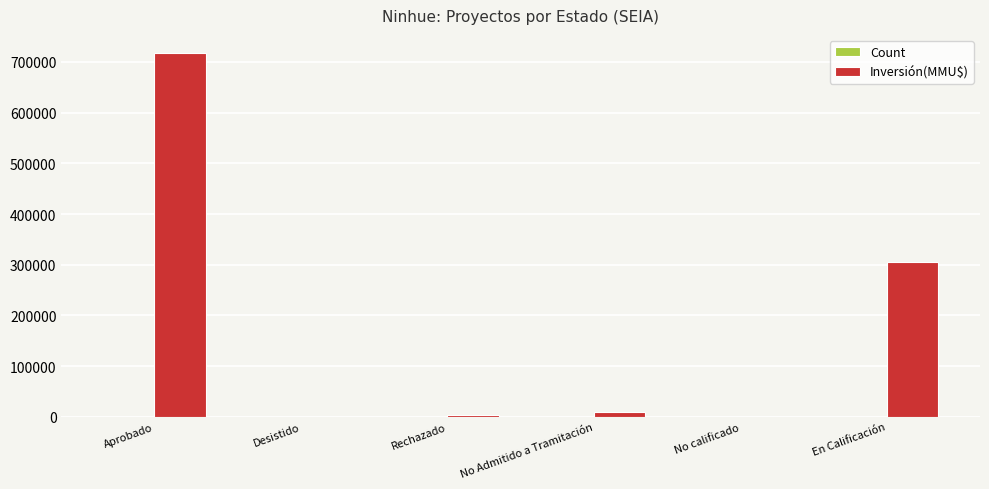

Is it true that Inversión(MMU$) equals 717304 at Aprobado?

True